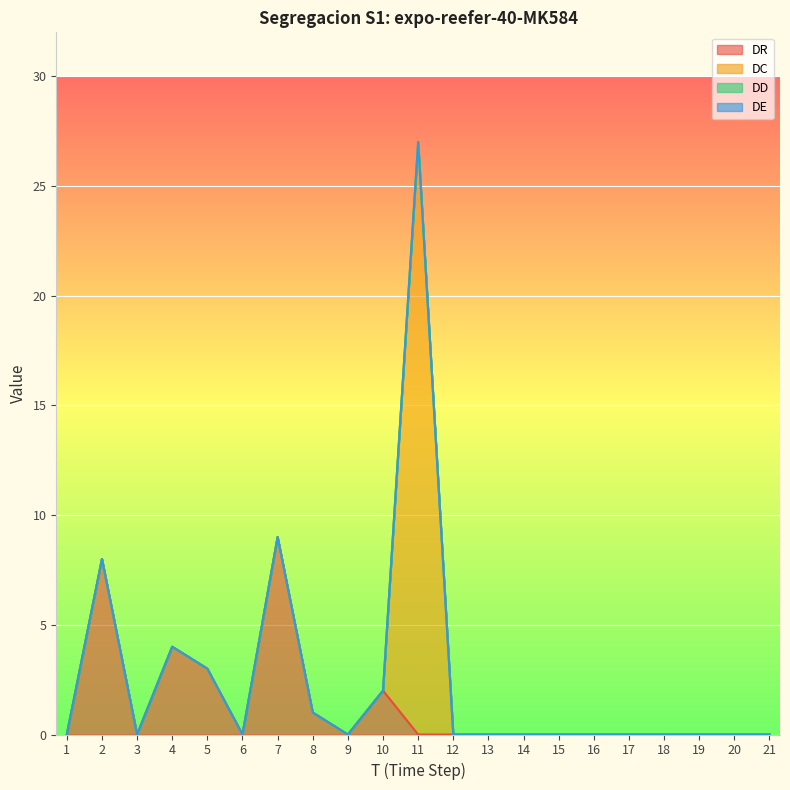

How many DR values are between 0 and 1?

16